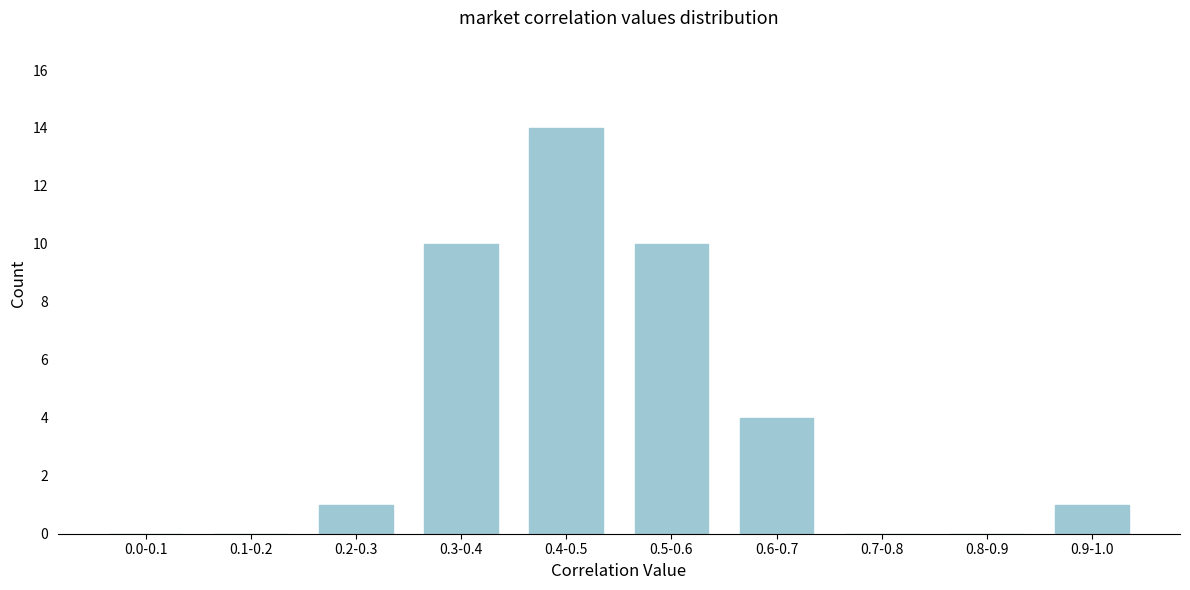

Reading left to right, transcribe all the data shown in this chart.

0.0-0.1=0	0.1-0.2=0	0.2-0.3=1	0.3-0.4=10	0.4-0.5=14	0.5-0.6=10	0.6-0.7=4	0.7-0.8=0	0.8-0.9=0	0.9-1.0=1